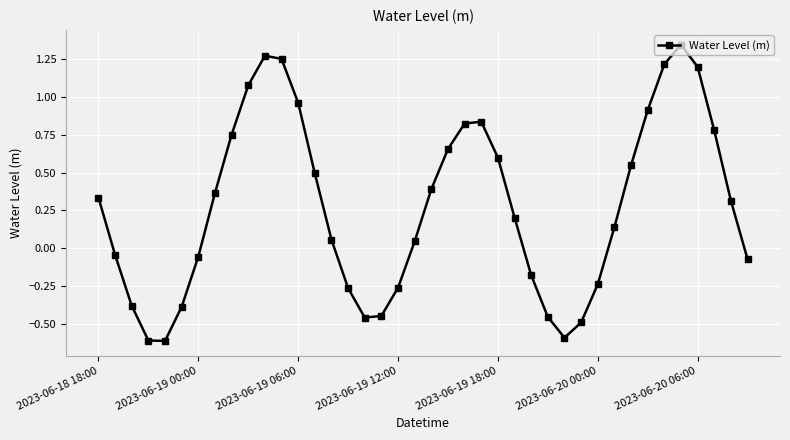

What is the difference between the maximum and minimum values?

2.0